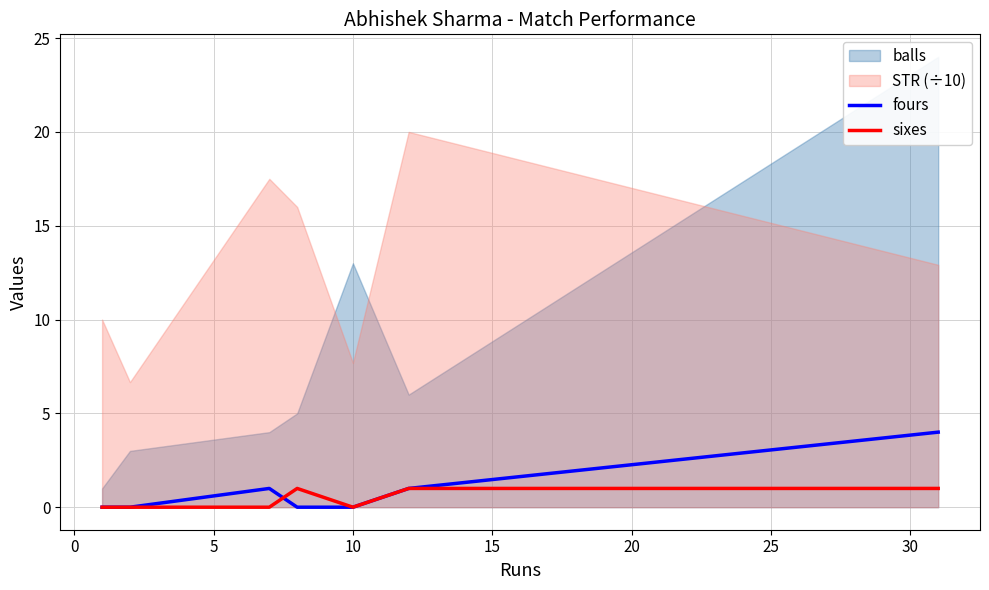

What is the maximum value for fours?

4